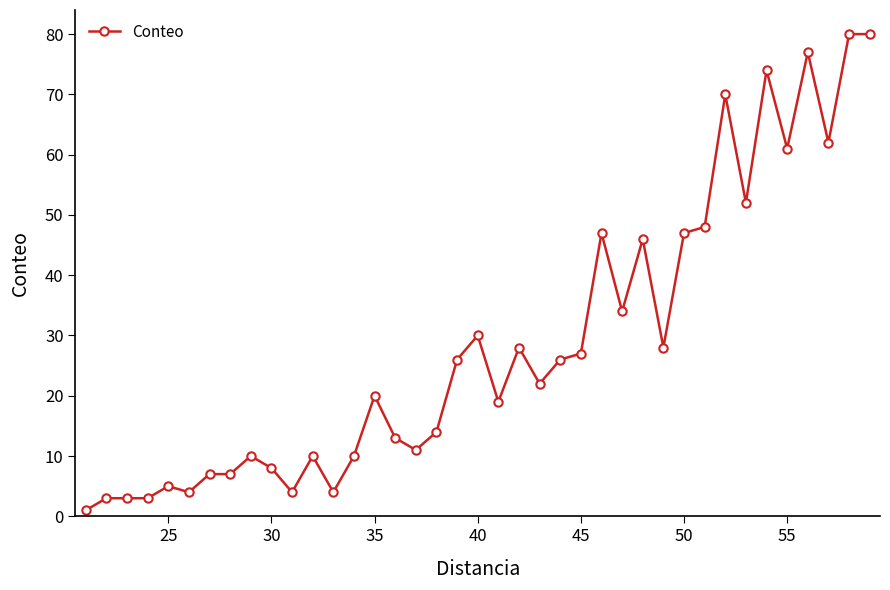

What is the greatest value displayed?

80